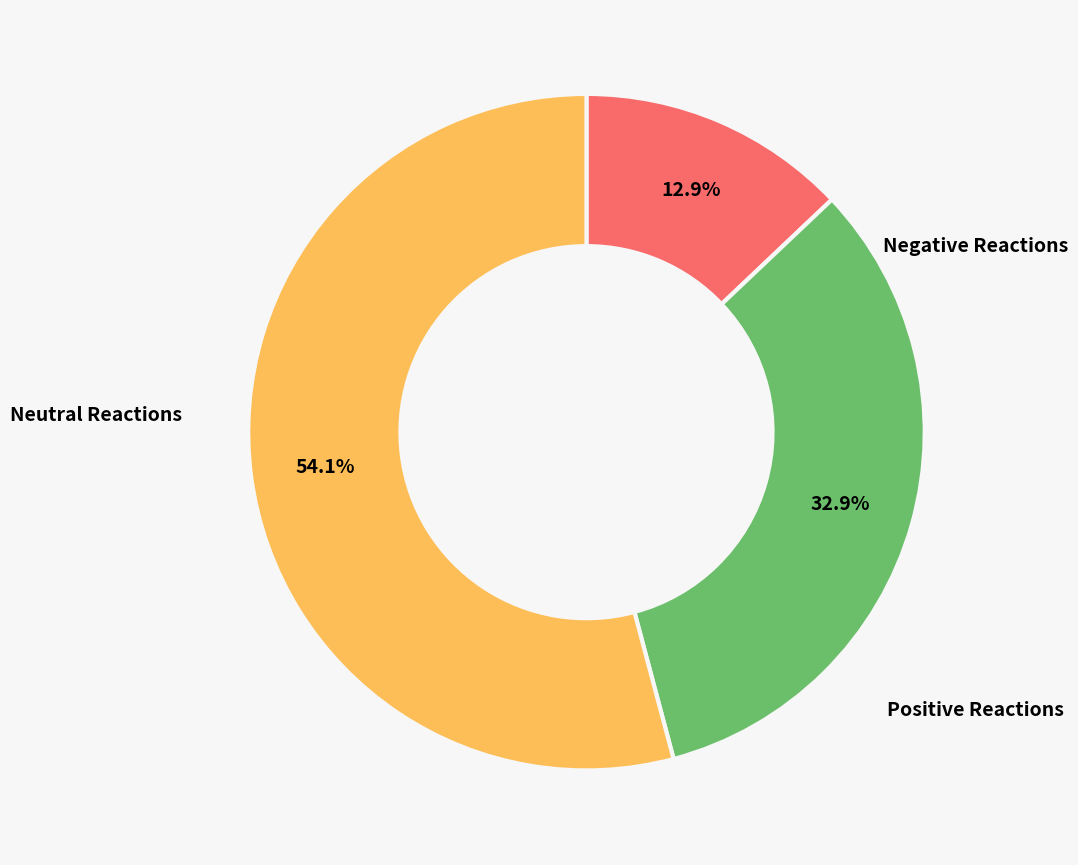

Is there any slice that represents more than half of the pie?

Yes